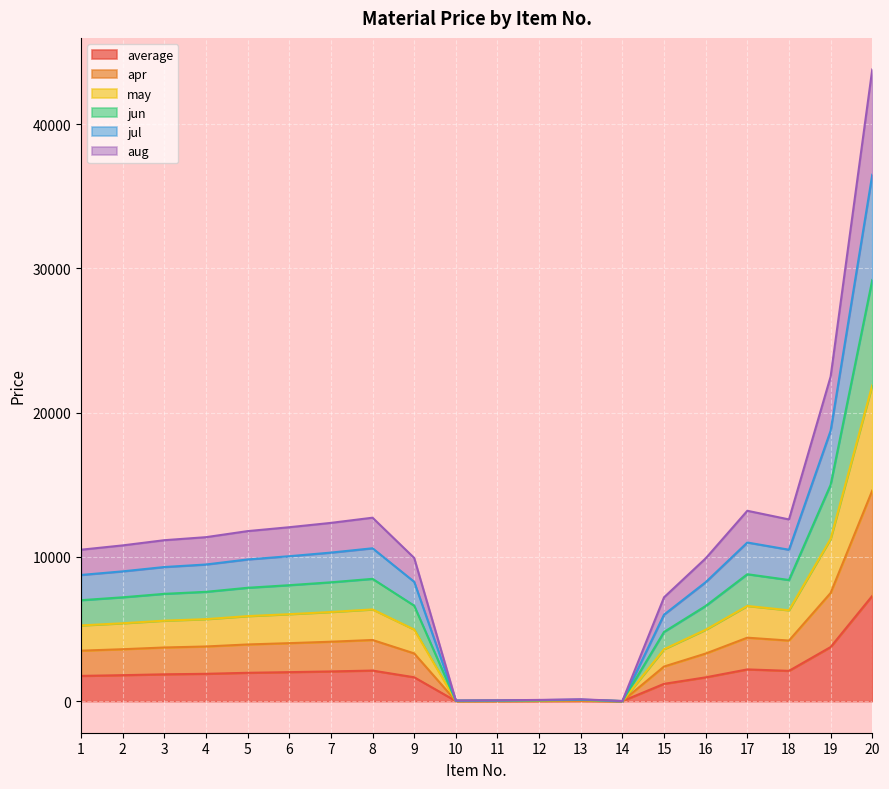

Is it true that aug equals 13.7 at 10?

True